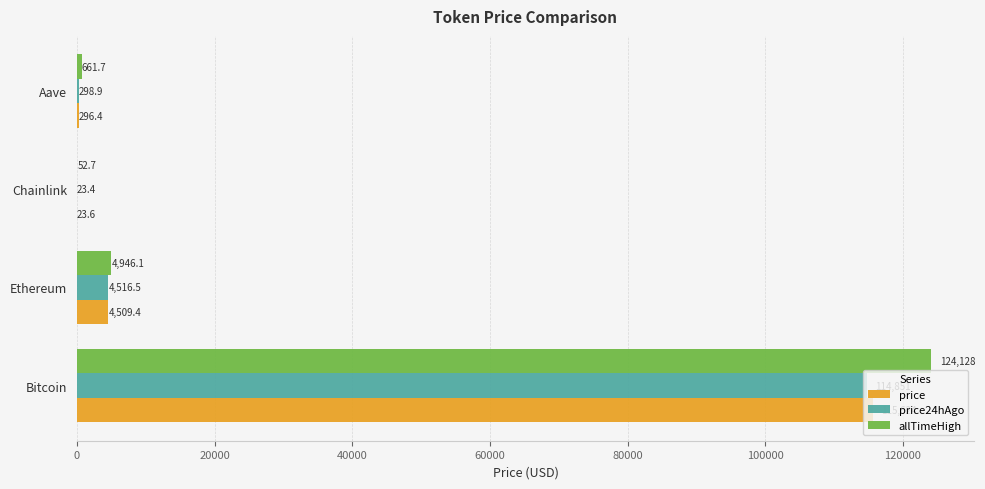

Between Ethereum and Chainlink, which series saw the biggest shift?

allTimeHigh